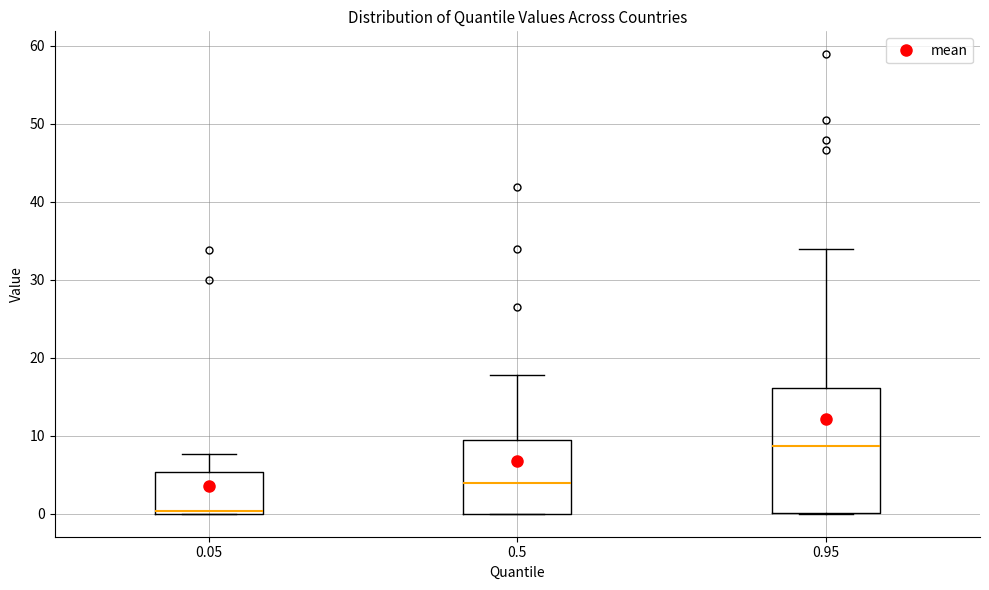

Where is the upper edge of the box at x = 0.5 on the y-axis? The values are not printed on the chart, so give them approximately, as read against the axis.

9